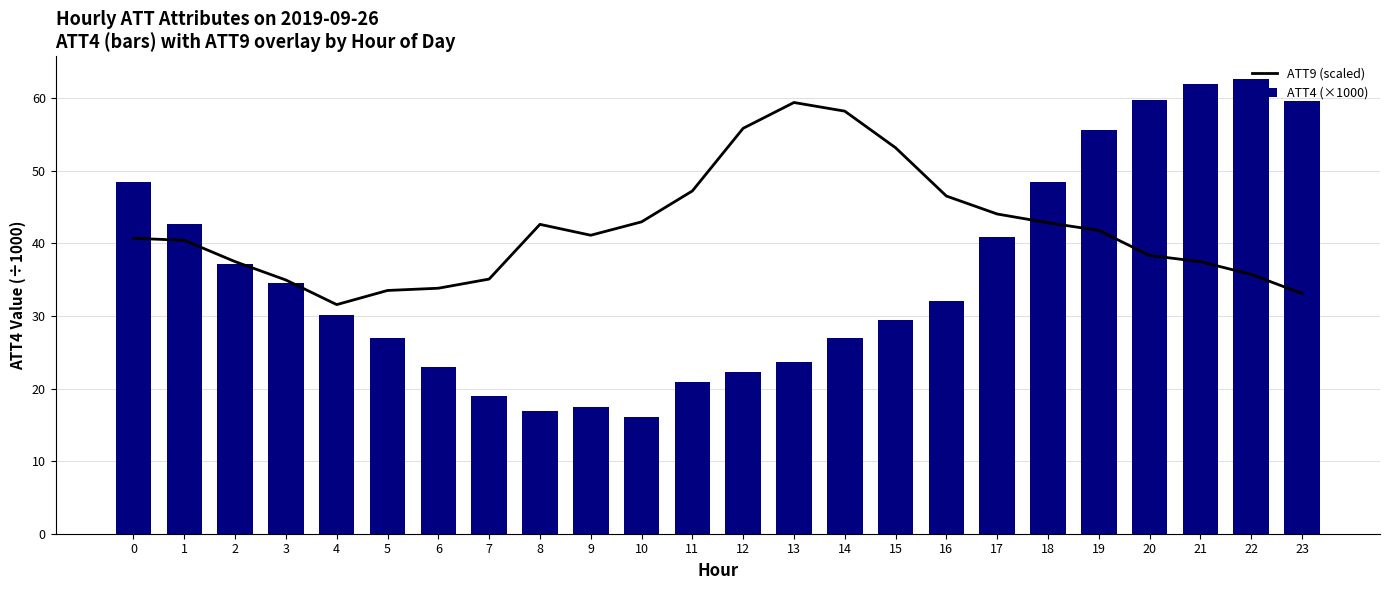

Reading left to right, extract all data points from this chart.

ATT9 (scaled): 0=40.7	1=40.4	2=37.5	3=34.9	4=31.6	5=33.5	6=33.8	7=35.1	8=42.6	9=41.1	10=43.0	11=47.2	12=55.8	13=59.4	14=58.2	15=53.2	16=46.5	17=44.0	18=42.8	19=41.8	20=38.3	21=37.5	22=35.7	23=33.1
ATT4 (×1000): 0=48.4	1=42.6	2=37.2	3=34.6	4=30.1	5=27.0	6=22.9	7=18.9	8=16.9	9=17.5	10=16.1	11=20.9	12=22.3	13=23.6	14=26.9	15=29.5	16=32.0	17=40.8	18=48.5	19=55.6	20=59.7	21=61.9	22=62.6	23=59.6